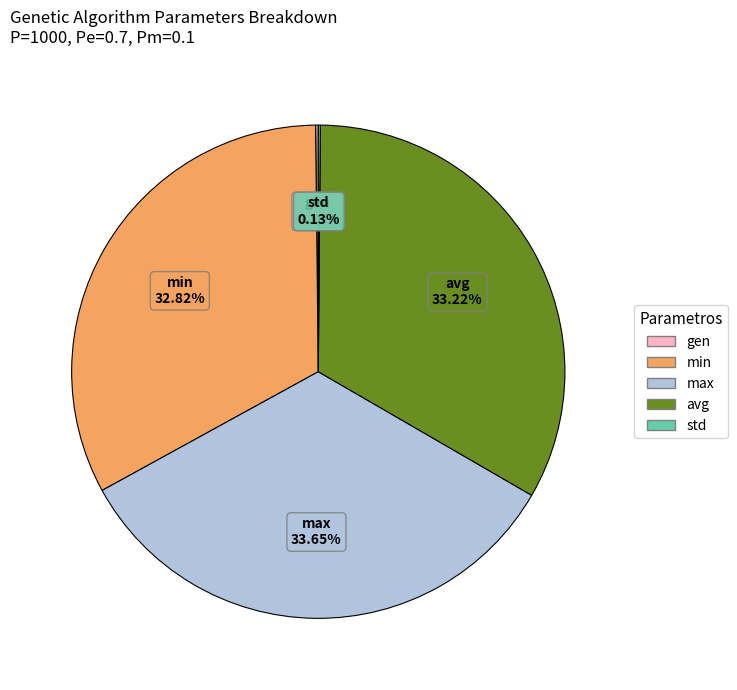

Does avg account for over 50% of the chart?

No